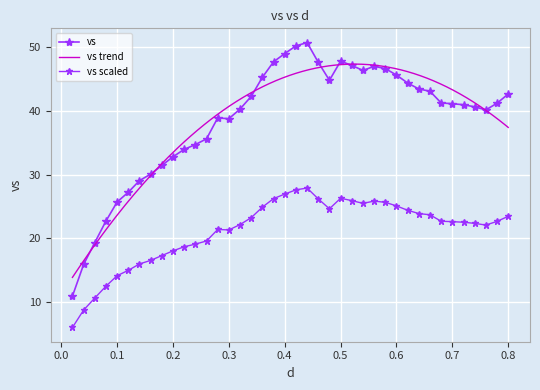

What position from the left is 0.8?

40